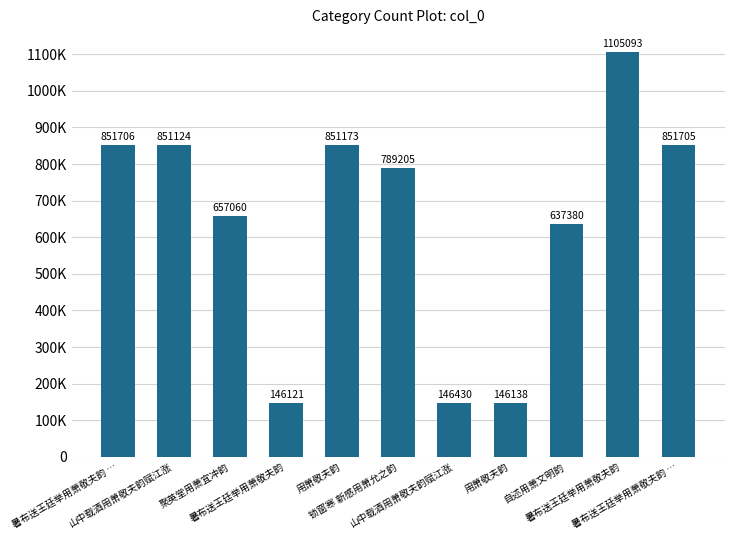

The chart shows a value of 1105093 at 暑布送王廷举用萧敬夫韵. True or false?

True